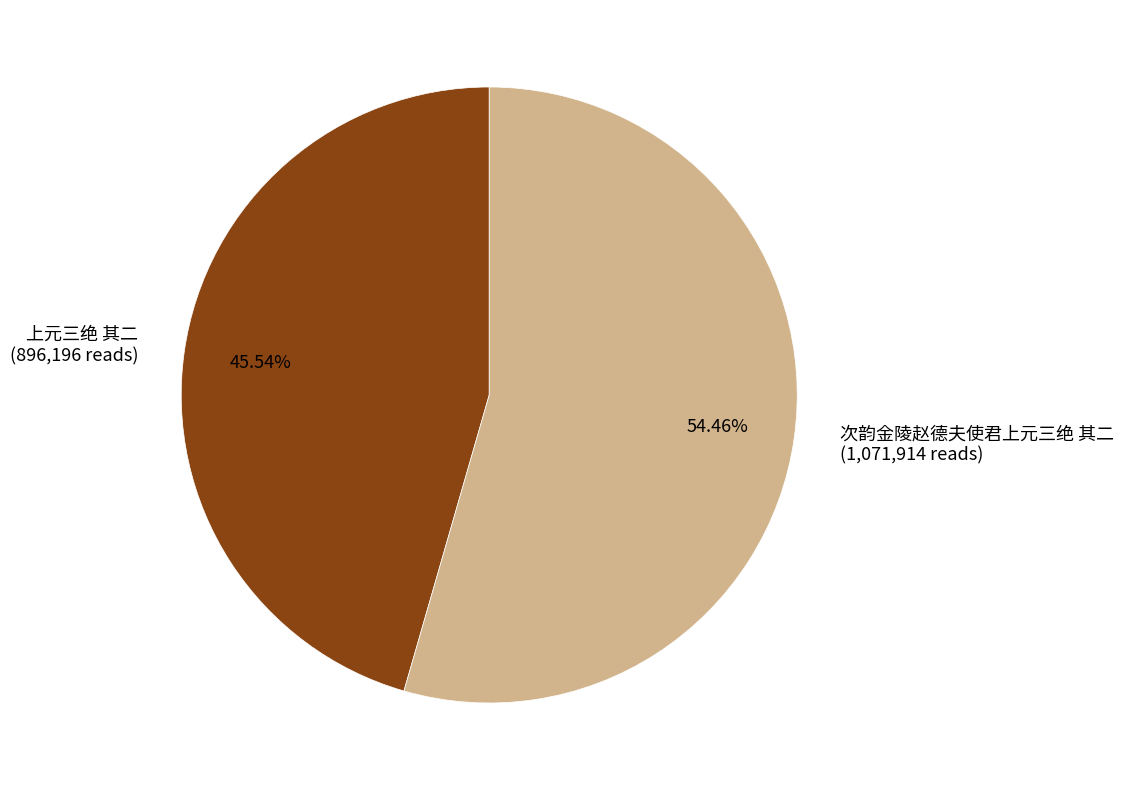

Which slice is the smallest?

上元三绝 其二